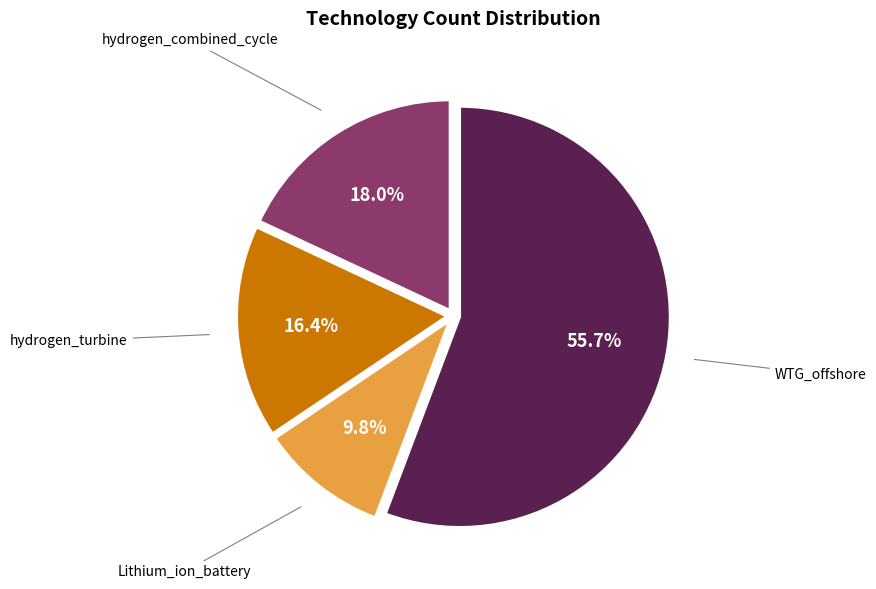

To the nearest percent, what is the difference between the largest and smallest slice percentages?

46%